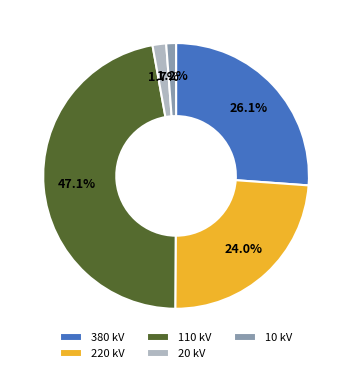

Combined, do 110 kV and 220 kV account for over 50%?

Yes